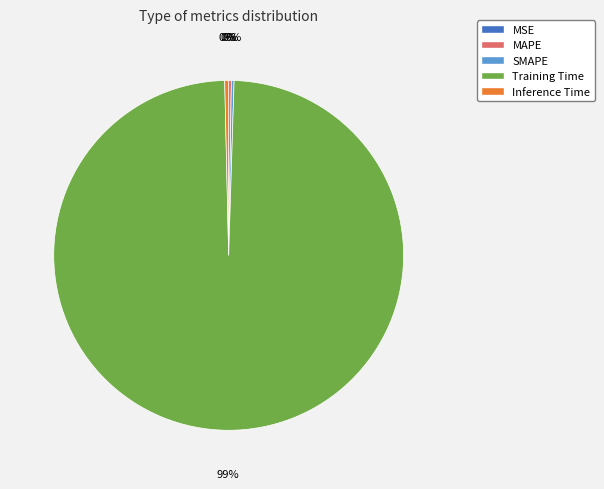

Which slice represents more than half of the pie?

Training Time